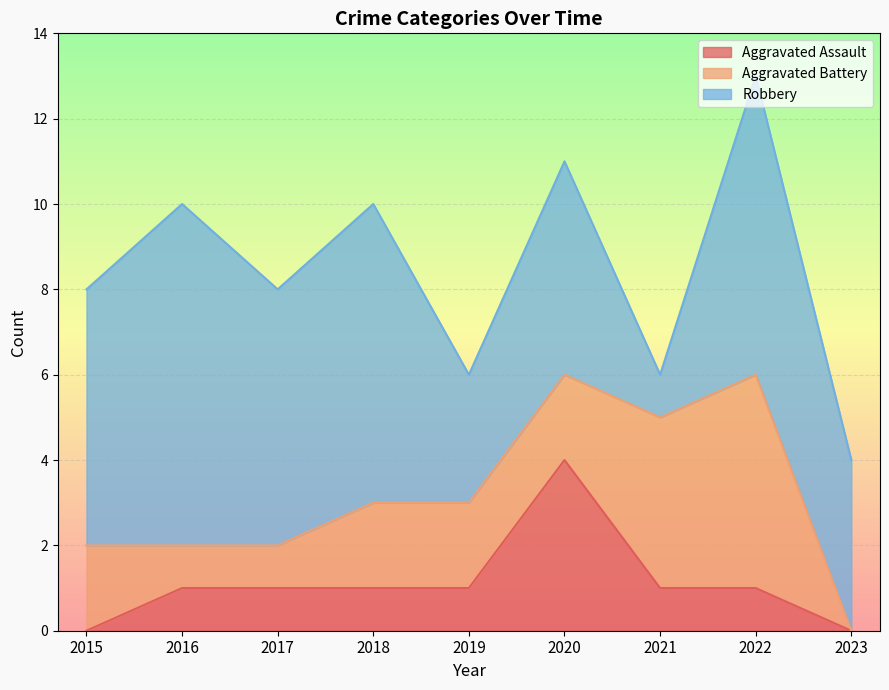

Which series has the widest spread of values?

Robbery